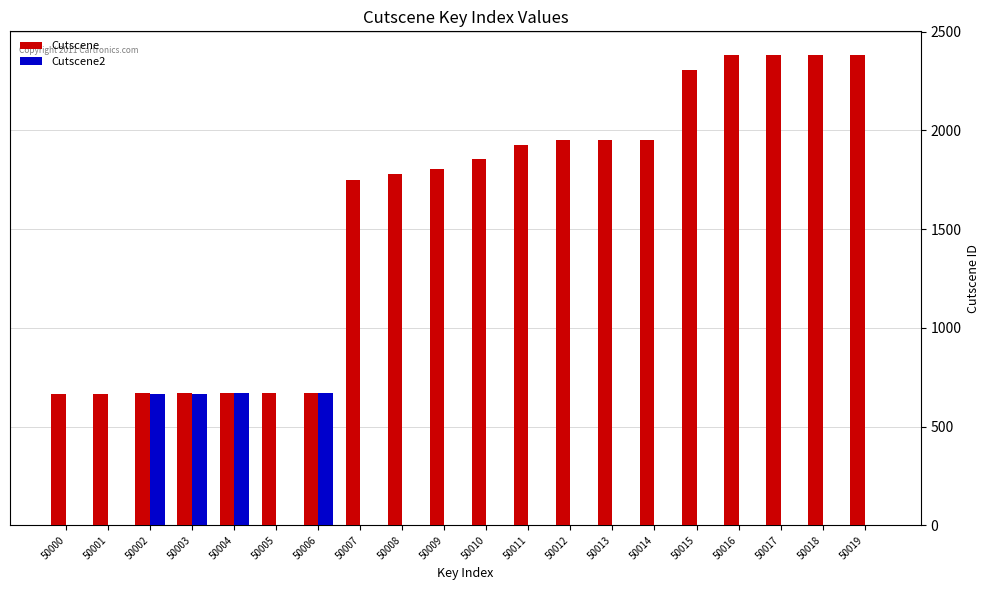

The Cutscene series shows 671 at 50003. True or false?

True